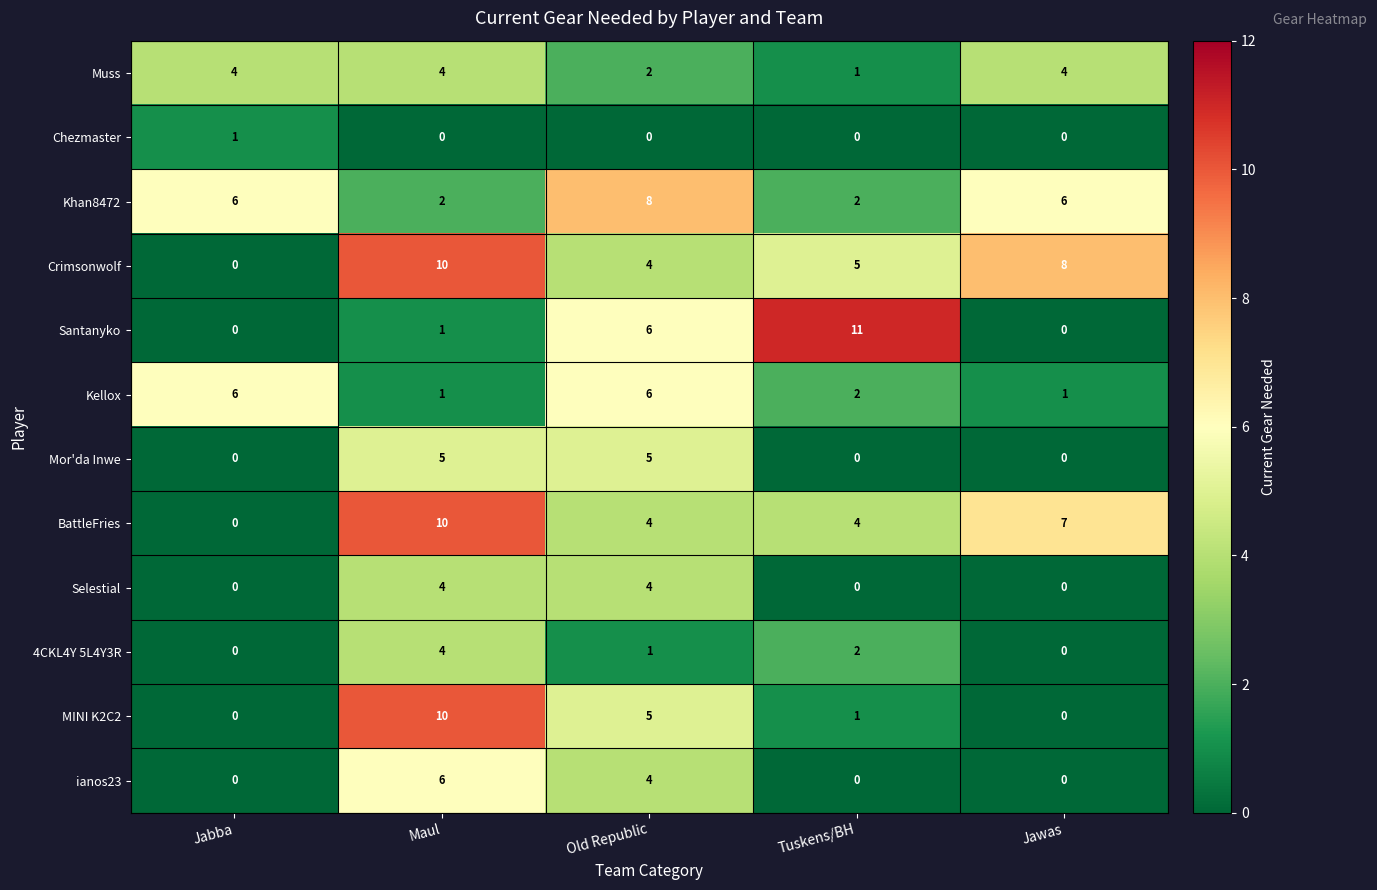

What is the difference between the maximum and minimum values in the Santanyko series?

11